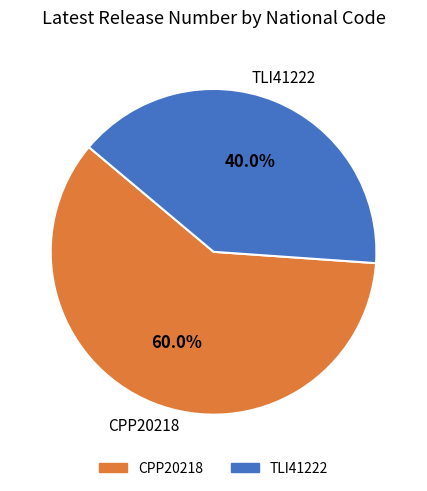

Rank the categories by value from highest to lowest.

CPP20218, TLI41222